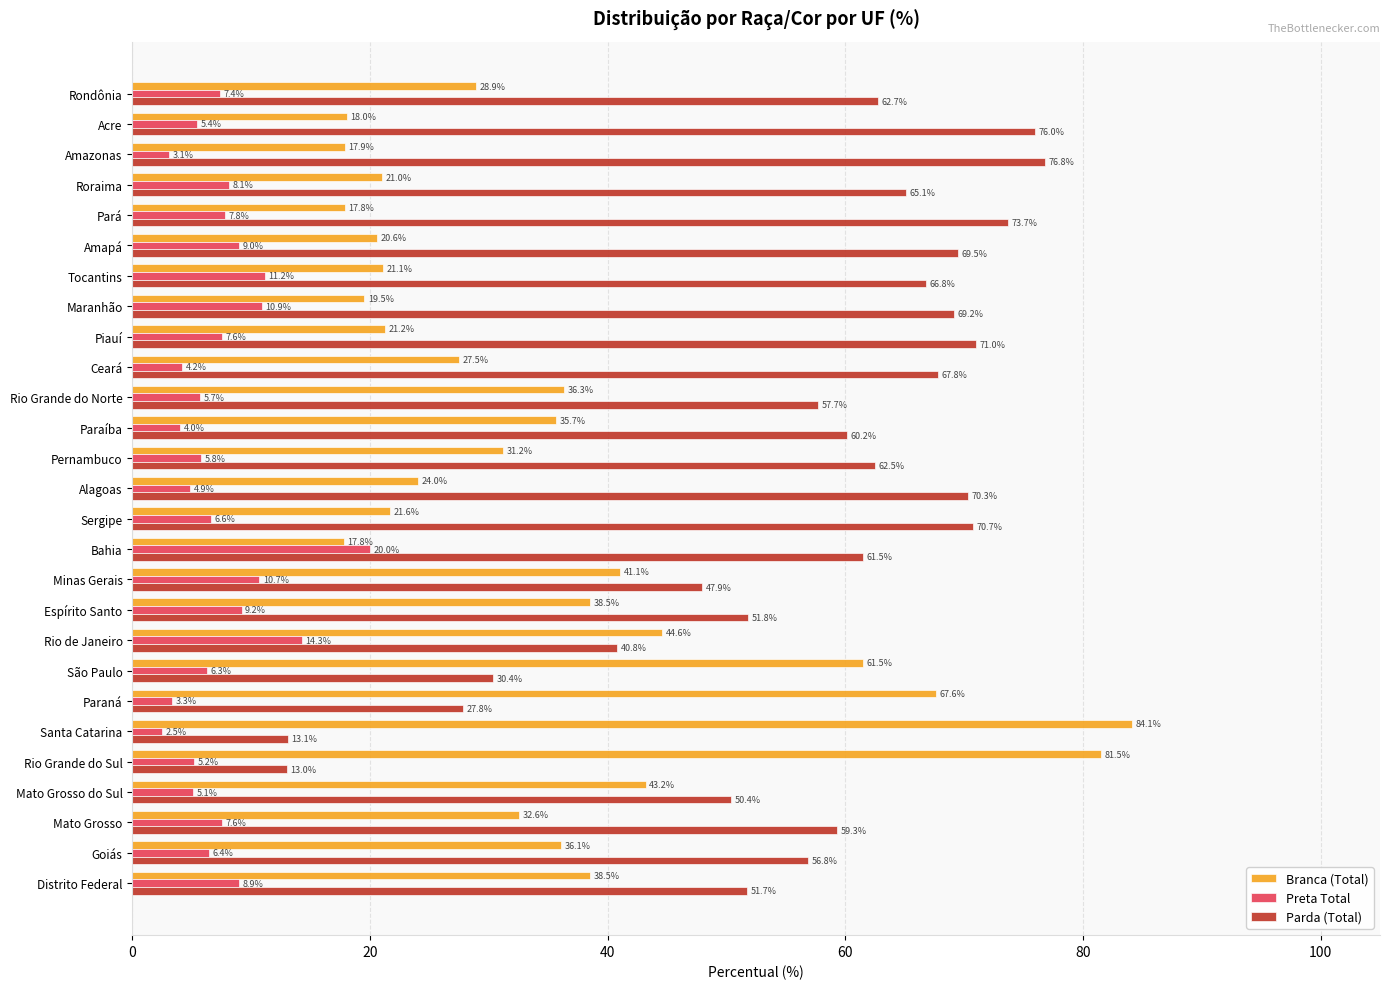

At Ceará, list the series in order from largest to smallest.

Parda (Total), Branca (Total), Preta Total